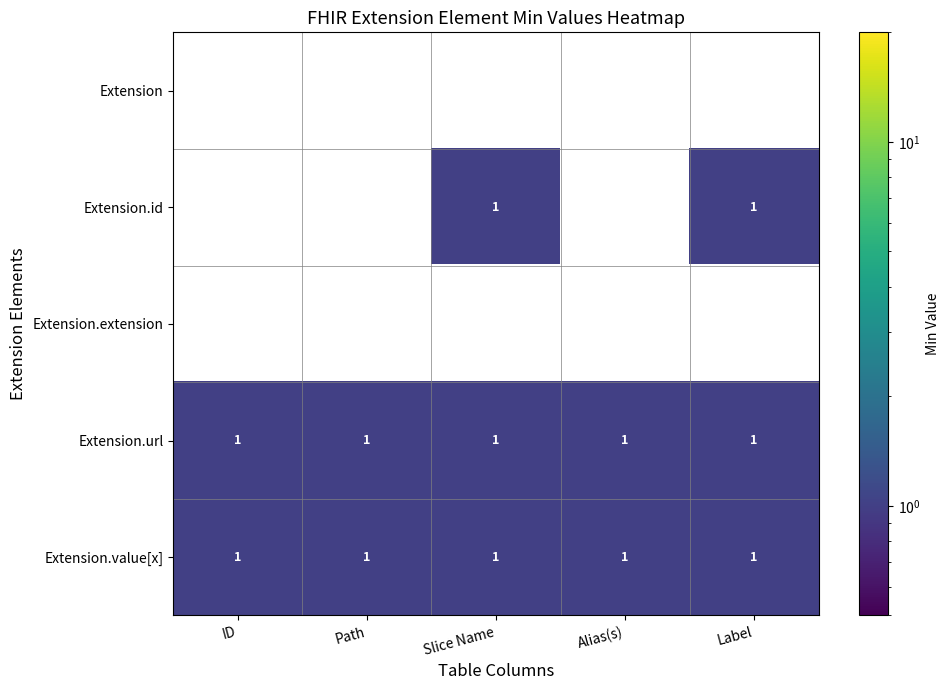

Between Alias(s) and Path, which is larger?

Path